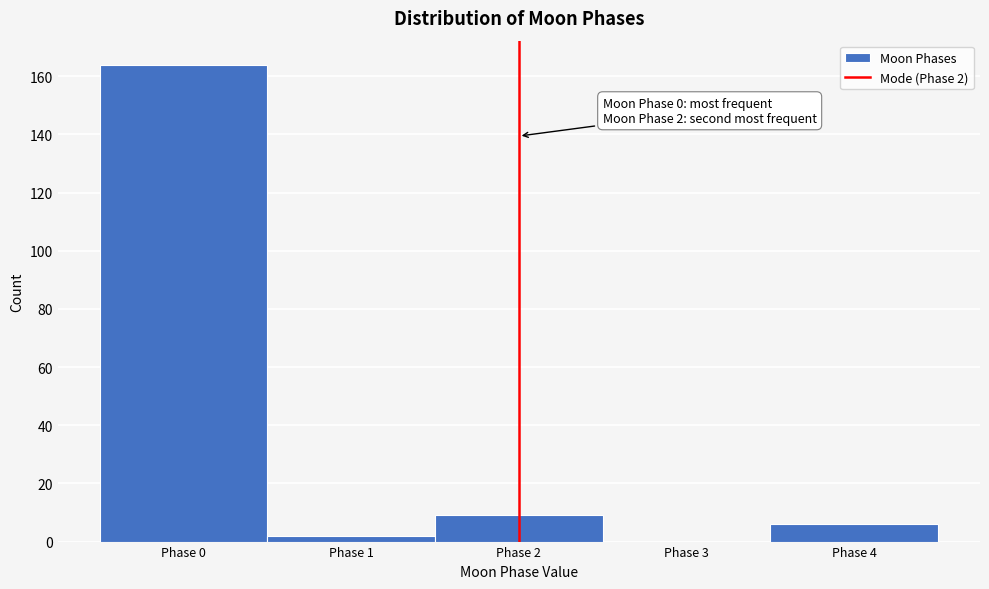

Which range on the x-axis has the tallest bar?

-0.5 to 0.5